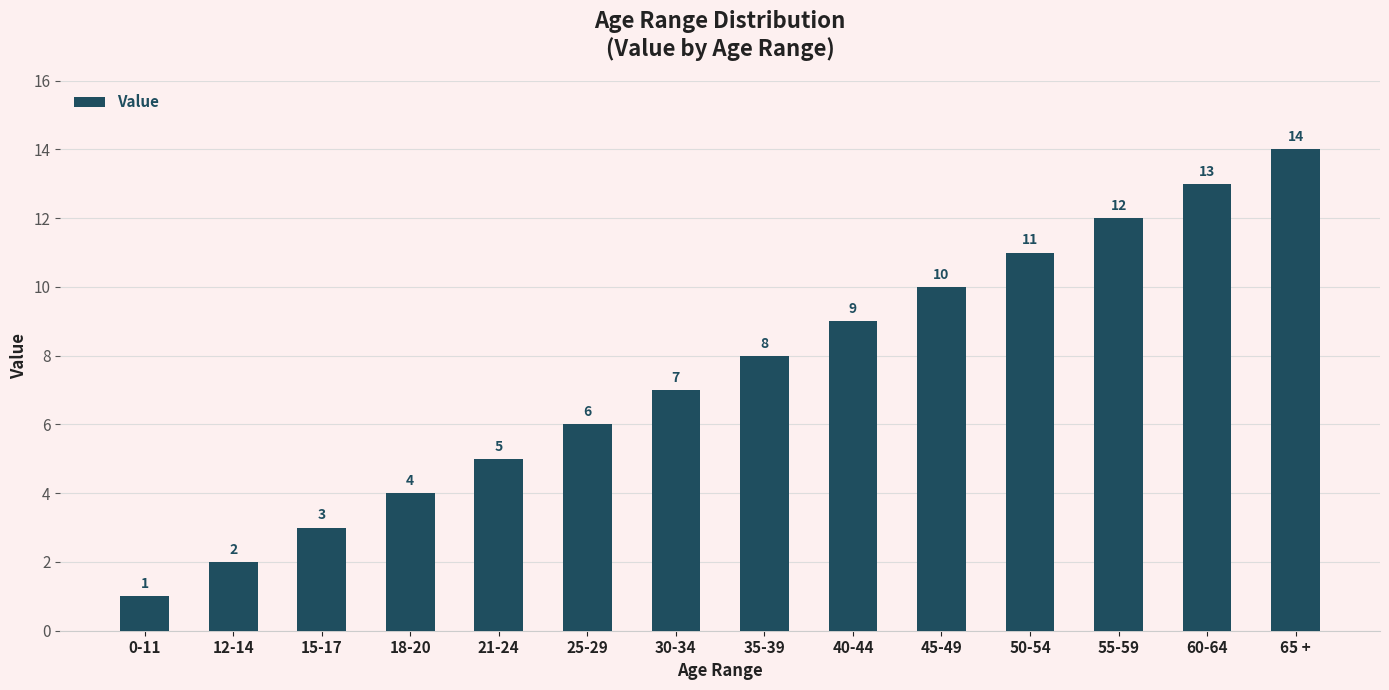

Does the chart contain stacked bars?

No